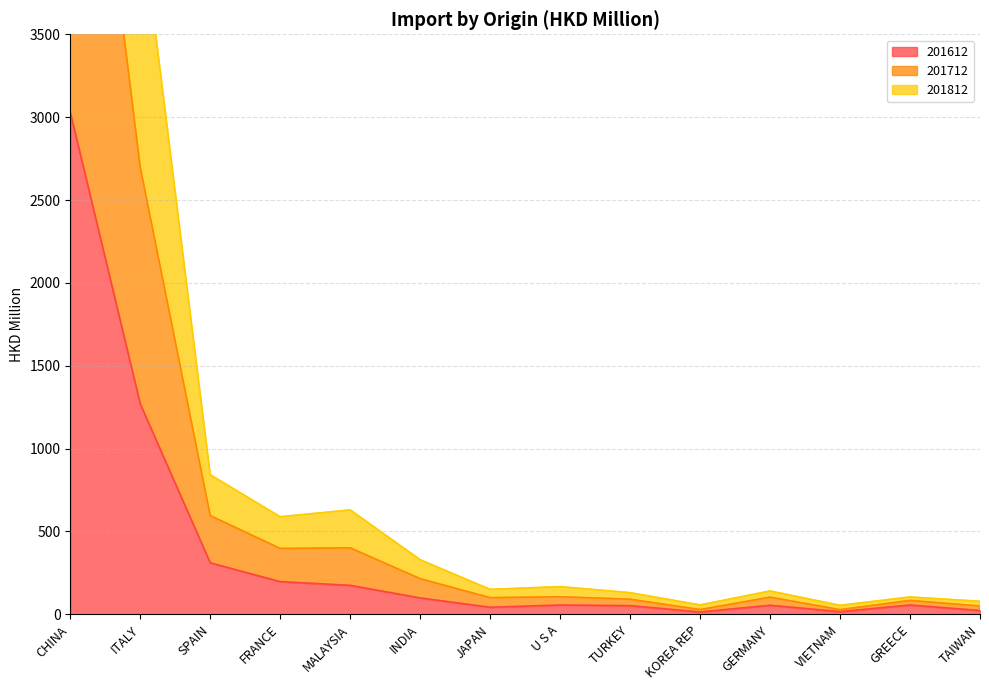

At which category is the sum across all series the highest?

CHINA